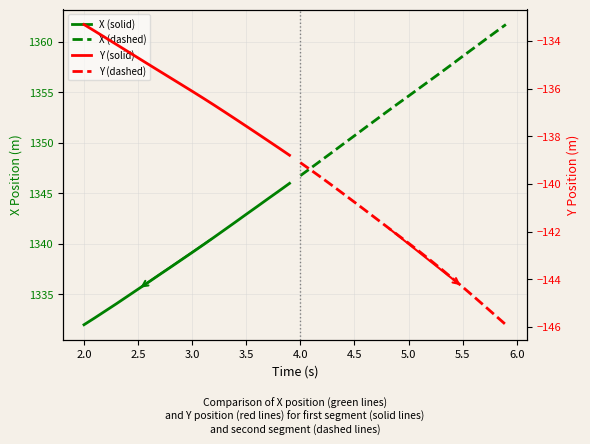

The Y (solid) series shows -38.8 at 16. True or false?

False